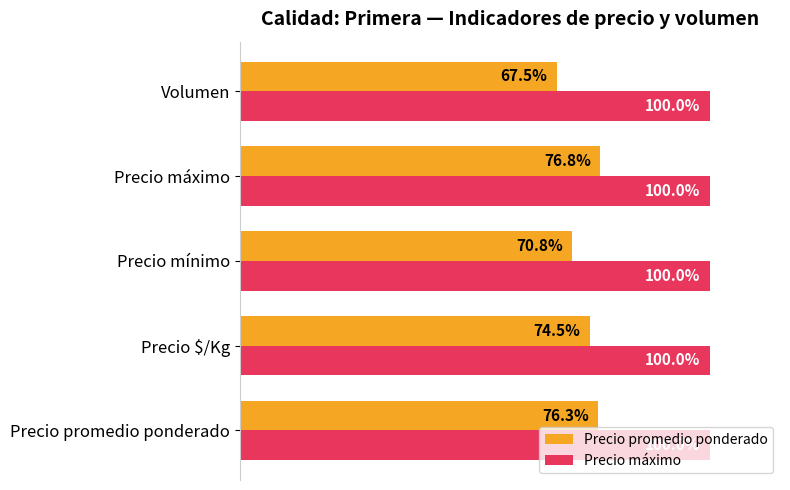

Which series has the largest total across all categories?

Precio máximo